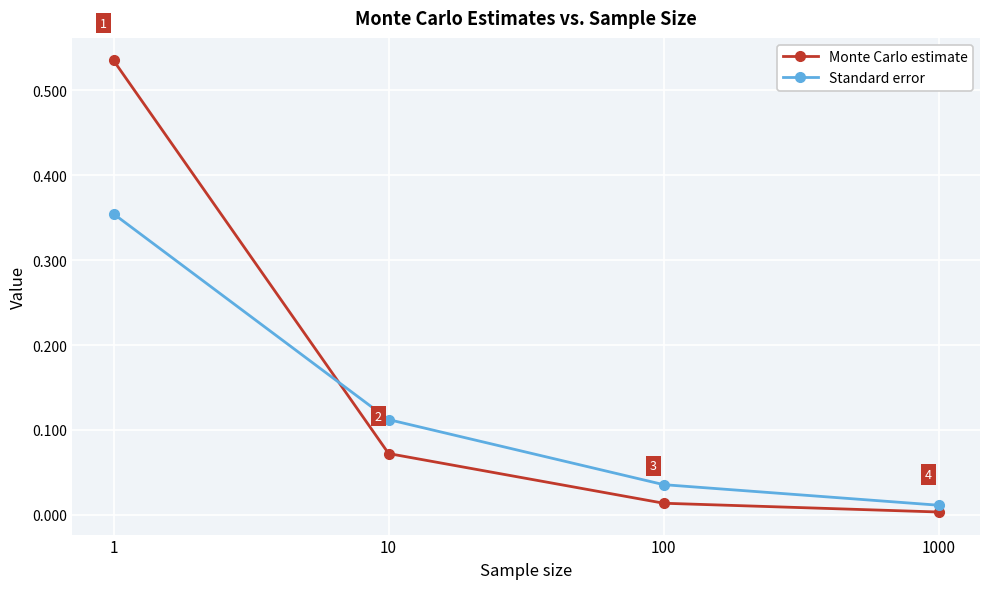

List the series in order of their overall mean, lowest first.

Standard error, Monte Carlo estimate